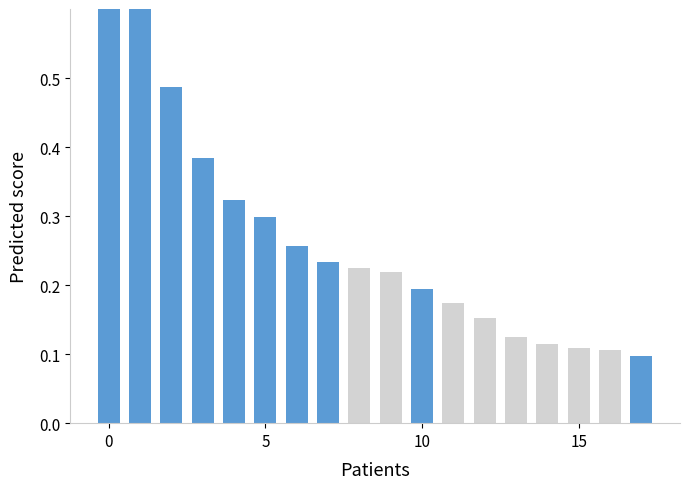

Does the chart contain any negative values?

No